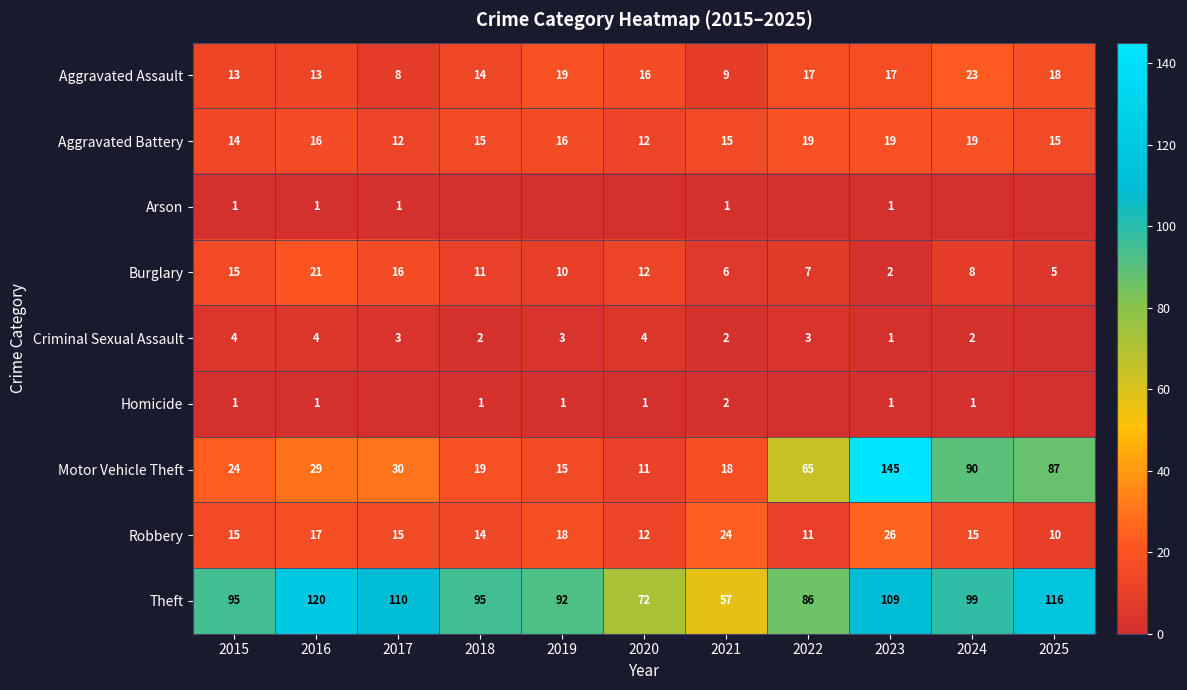

True or false: Aggravated Assault has a value of 16 at 2020.

True